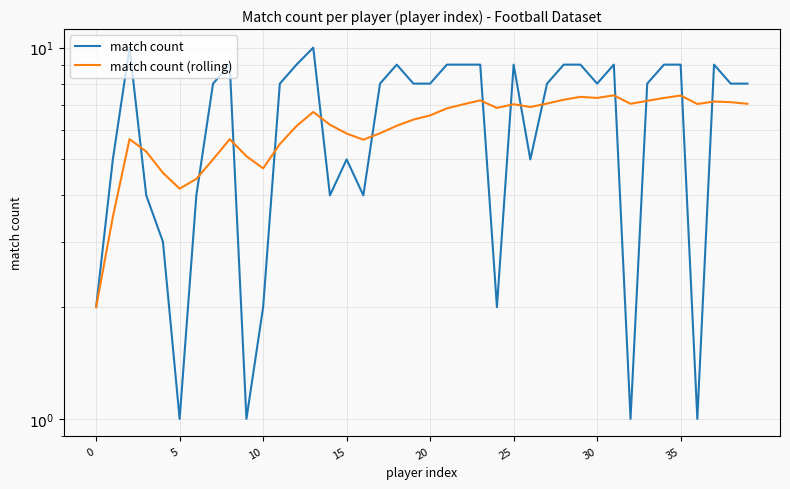

Is it true that match count (rolling) equals 1.6 at 25?

False